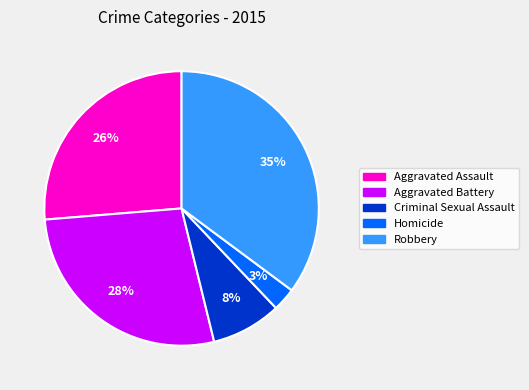

To the nearest percent, what is the difference between the largest and smallest slice percentages?

32%